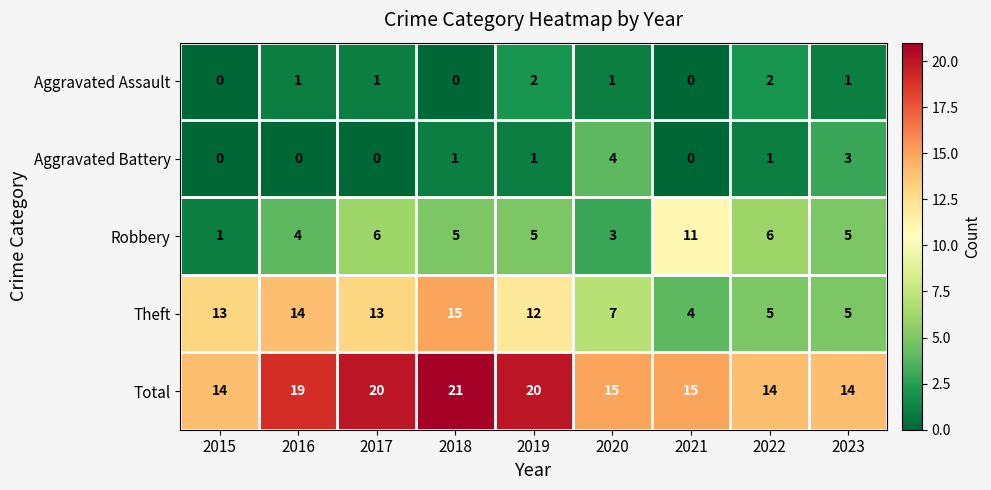

Which series has the largest total across all categories?

Total